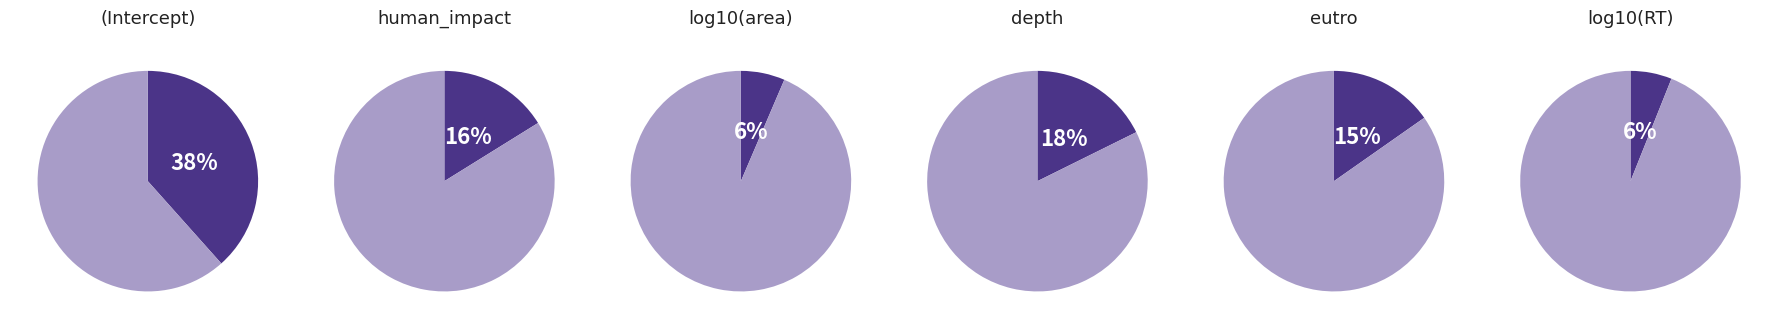

To the nearest percent, what is the difference between the largest and smallest slice percentages?

32%